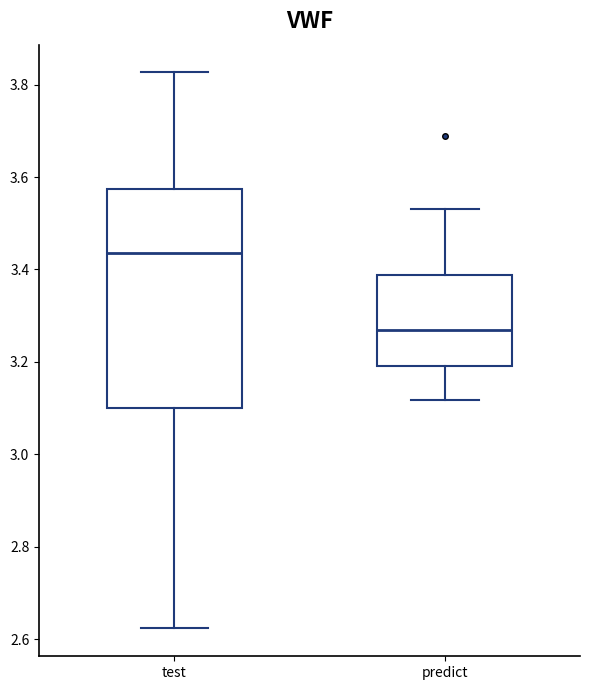

Which box is the tallest, from its lower edge to its upper edge?

test